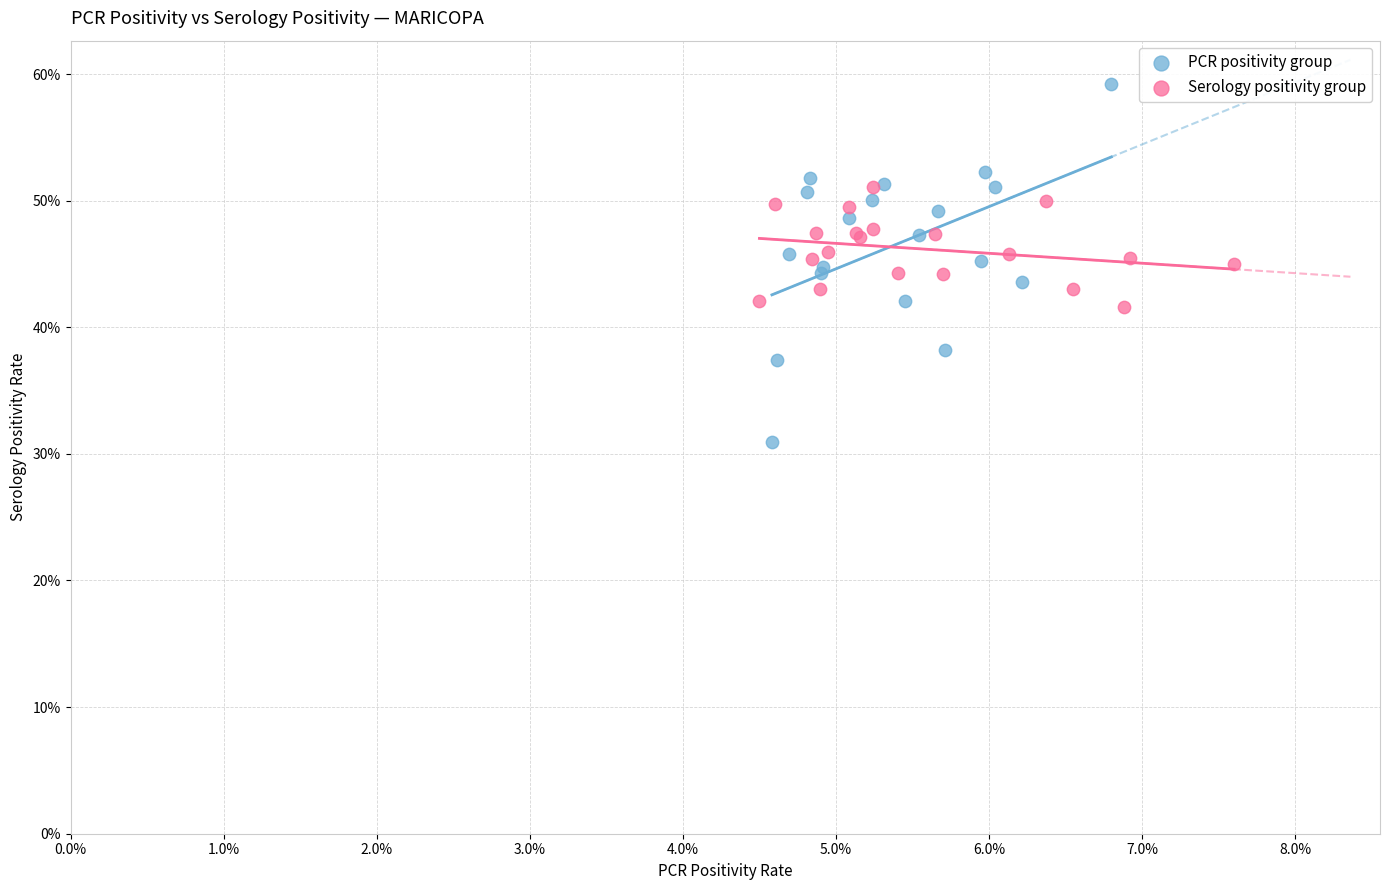

What are all the series names shown in the legend?

PCR positivity group, Serology positivity group